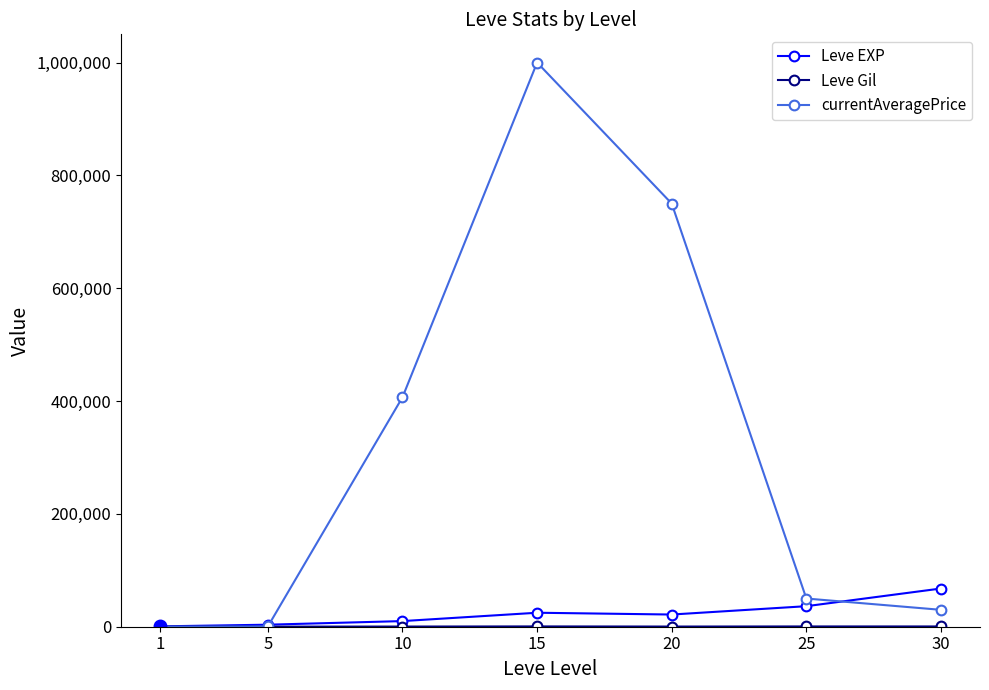

At which category is the sum across all series the highest?

15